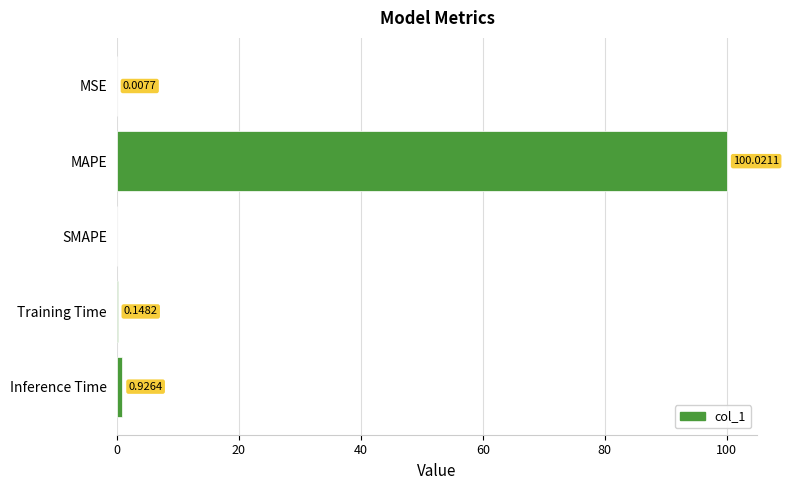

At which label is the value closest to 50?

Inference Time